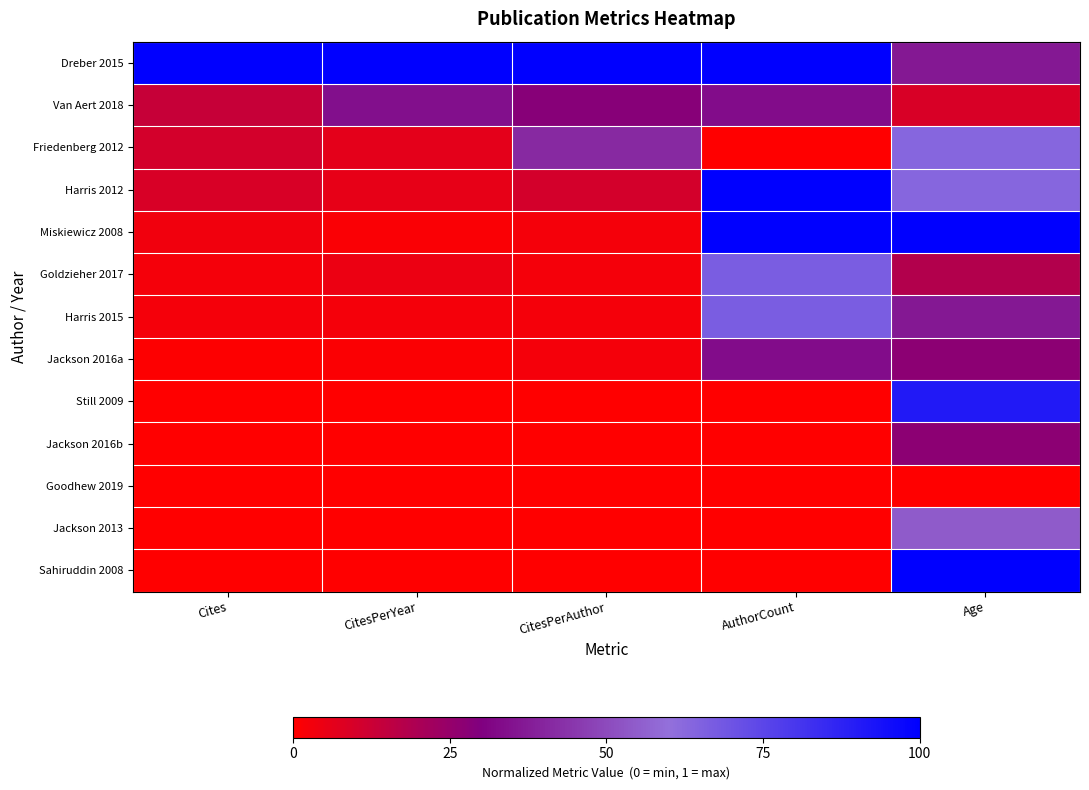

Reading right to left, what are all the values shown in this chart?

Dreber 2015: Age=0.4	AuthorCount=1.0	CitesPerAuthor=1.0	CitesPerYear=1.0	Cites=1.0
Van Aert 2018: Age=0.1	AuthorCount=0.3	CitesPerAuthor=0.3	CitesPerYear=0.3	Cites=0.1
Friedenberg 2012: Age=0.6	AuthorCount=0.0	CitesPerAuthor=0.4	CitesPerYear=0.1	Cites=0.1
Harris 2012: Age=0.6	AuthorCount=1.0	CitesPerAuthor=0.1	CitesPerYear=0.1	Cites=0.1
Miskiewicz 2008: Age=1.0	AuthorCount=1.0	CitesPerAuthor=0.0	CitesPerYear=0.0	Cites=0.0
Goldzieher 2017: Age=0.2	AuthorCount=0.7	CitesPerAuthor=0.0	CitesPerYear=0.0	Cites=0.0
Harris 2015: Age=0.4	AuthorCount=0.7	CitesPerAuthor=0.0	CitesPerYear=0.0	Cites=0.0
Jackson 2016a: Age=0.3	AuthorCount=0.3	CitesPerAuthor=0.0	CitesPerYear=0.0	Cites=0.0
Still 2009: Age=0.9	AuthorCount=0.0	CitesPerAuthor=0.0	CitesPerYear=0.0	Cites=0.0
Jackson 2016b: Age=0.3	AuthorCount=0.0	CitesPerAuthor=0.0	CitesPerYear=0.0	Cites=0.0
Goodhew 2019: Age=0.0	AuthorCount=0.0	CitesPerAuthor=0.0	CitesPerYear=0.0	Cites=0.0
Jackson 2013: Age=0.5	AuthorCount=0.0	CitesPerAuthor=0.0	CitesPerYear=0.0	Cites=0.0
Sahiruddin 2008: Age=1.0	AuthorCount=0.0	CitesPerAuthor=0.0	CitesPerYear=0.0	Cites=0.0